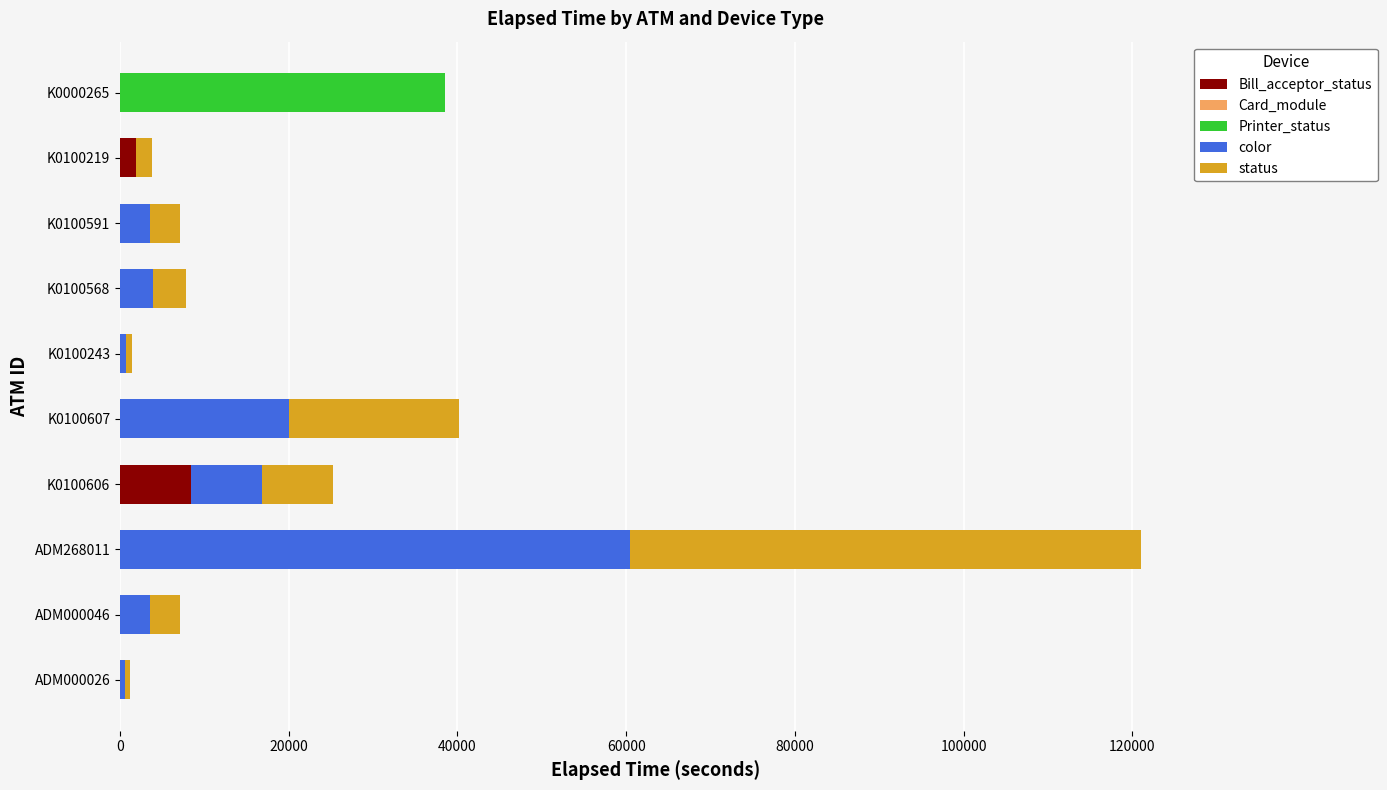

At which category is the sum across all series the highest?

ADM268011